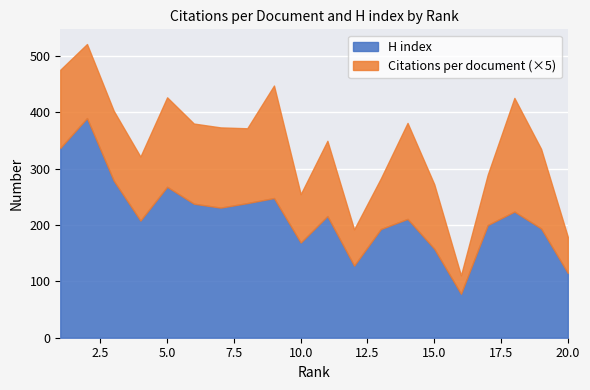

Is the value of H index at 13 greater than the value of Citations per document at 1?

Yes